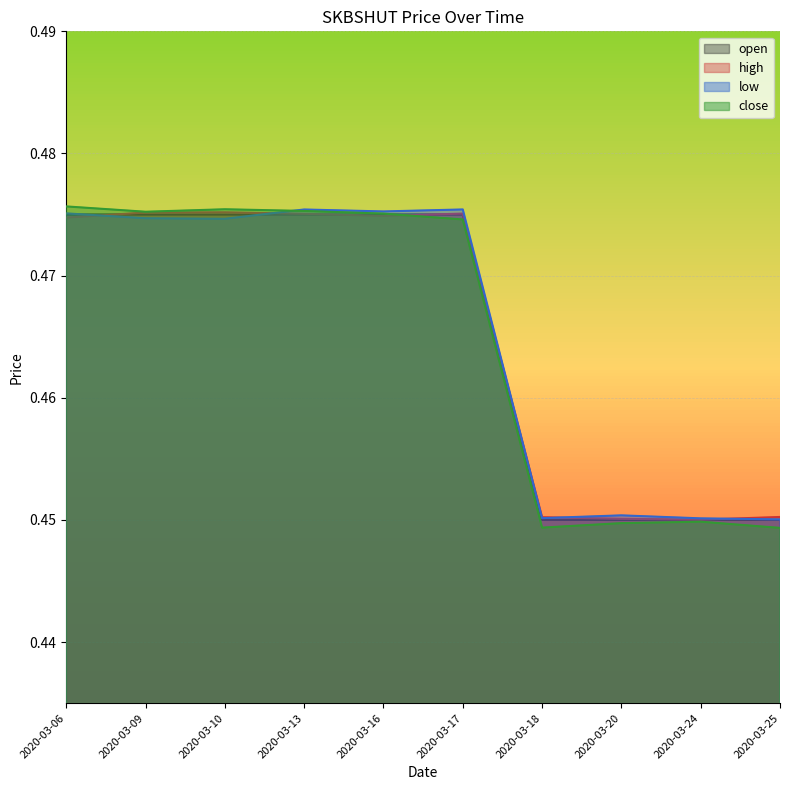

What are all the series names shown in the legend?

open, high, low, close